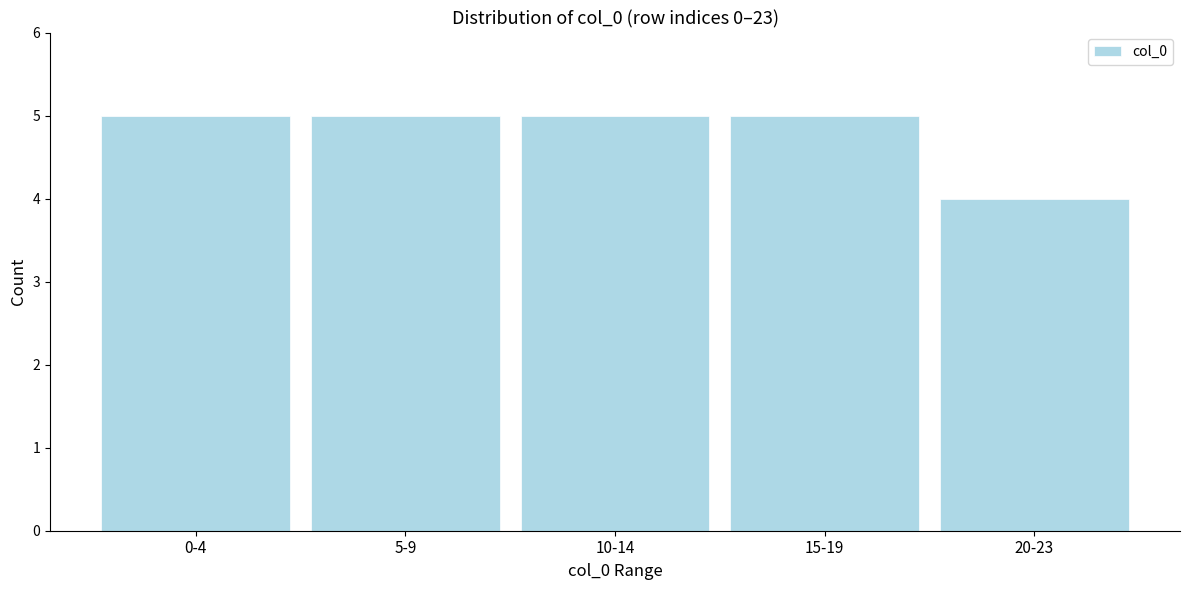

Reading left to right, what are all the values shown in this chart?

5	5	5	5	4